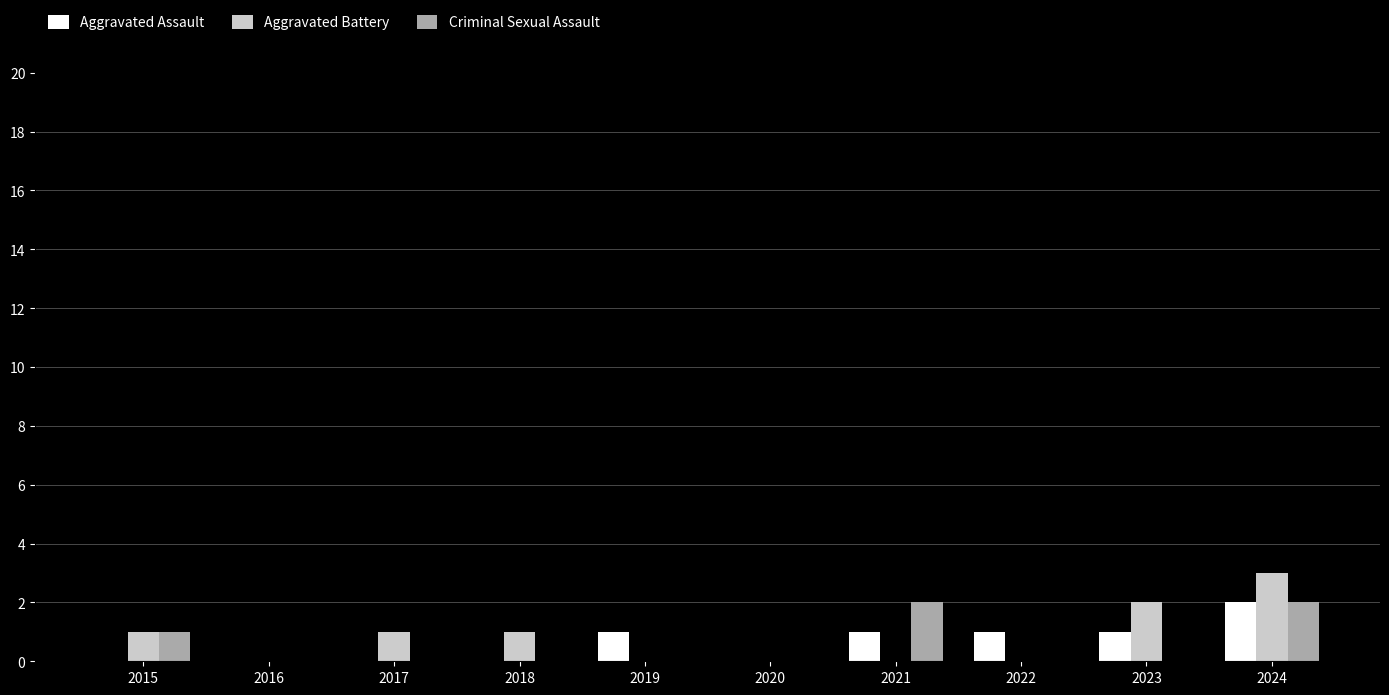

Reading right to left, list all the values displayed in this chart.

Aggravated Assault: 2024=2	2023=1	2022=1	2021=1	2020=0	2019=1	2018=0	2017=0	2016=0	2015=0
Aggravated Battery: 2024=3	2023=2	2022=0	2021=0	2020=0	2019=0	2018=1	2017=1	2016=0	2015=1
Criminal Sexual Assault: 2024=2	2023=0	2022=0	2021=2	2020=0	2019=0	2018=0	2017=0	2016=0	2015=1